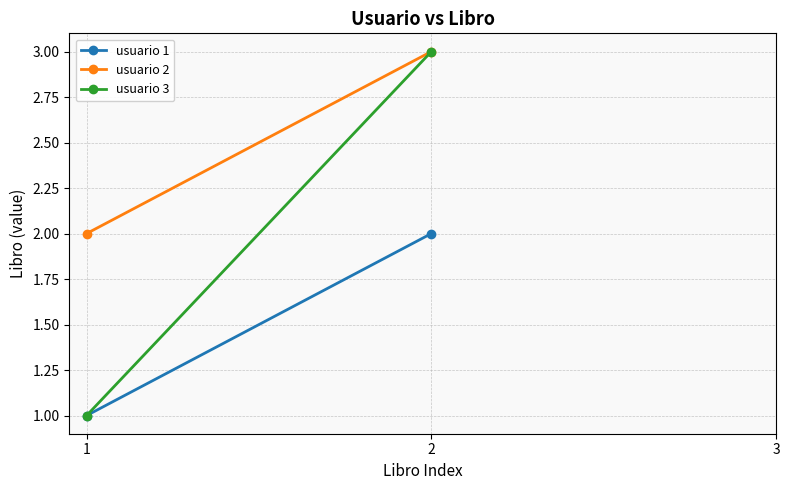

Reading left to right, what are all the values shown in this chart?

usuario 1: 1	2
usuario 2: 2	3
usuario 3: 1	3